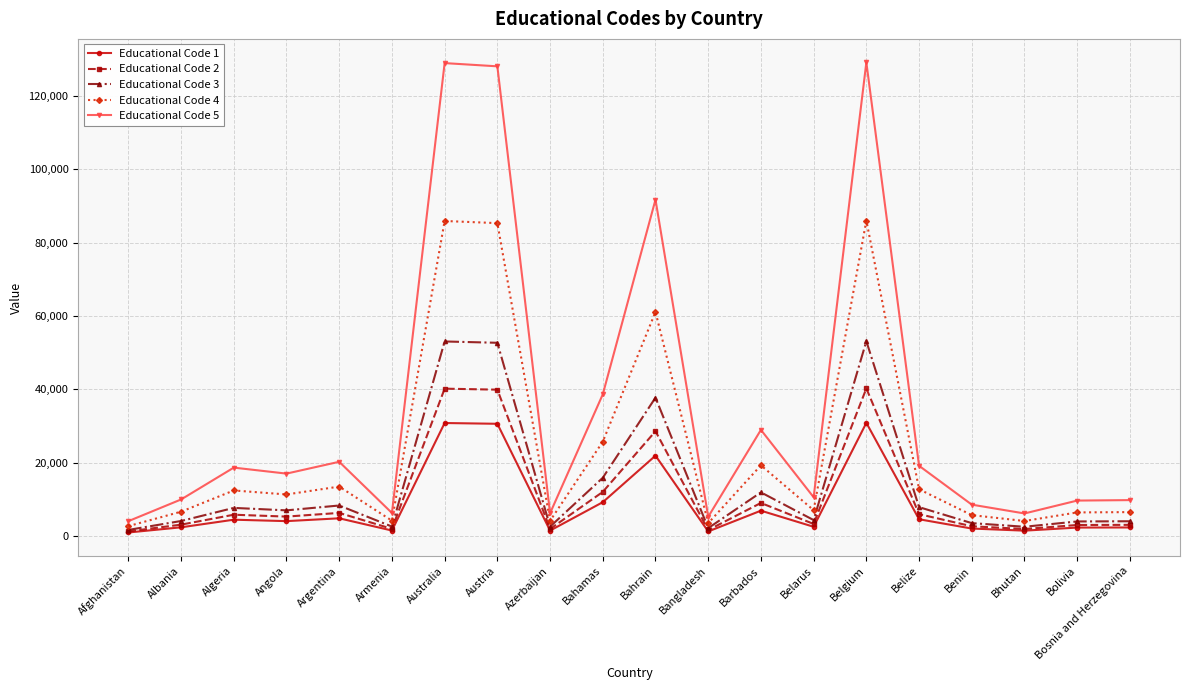

What is the difference between the second highest and minimum values in the Educational Code 5 series?

124897.4